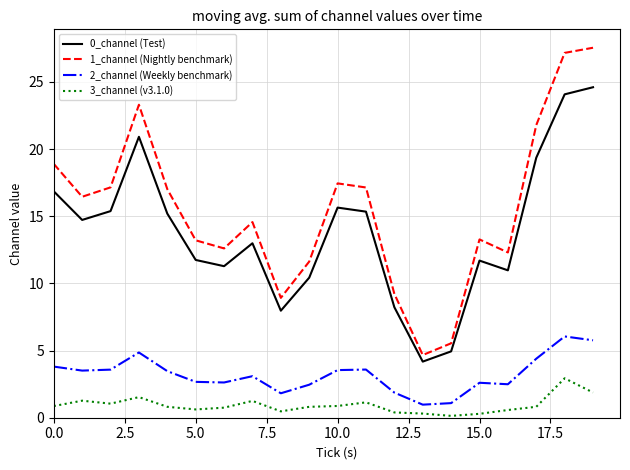

List the series in order of their peak value, lowest first.

3_channel (v3.1.0), 2_channel (Weekly benchmark), 0_channel (Test), 1_channel (Nightly benchmark)